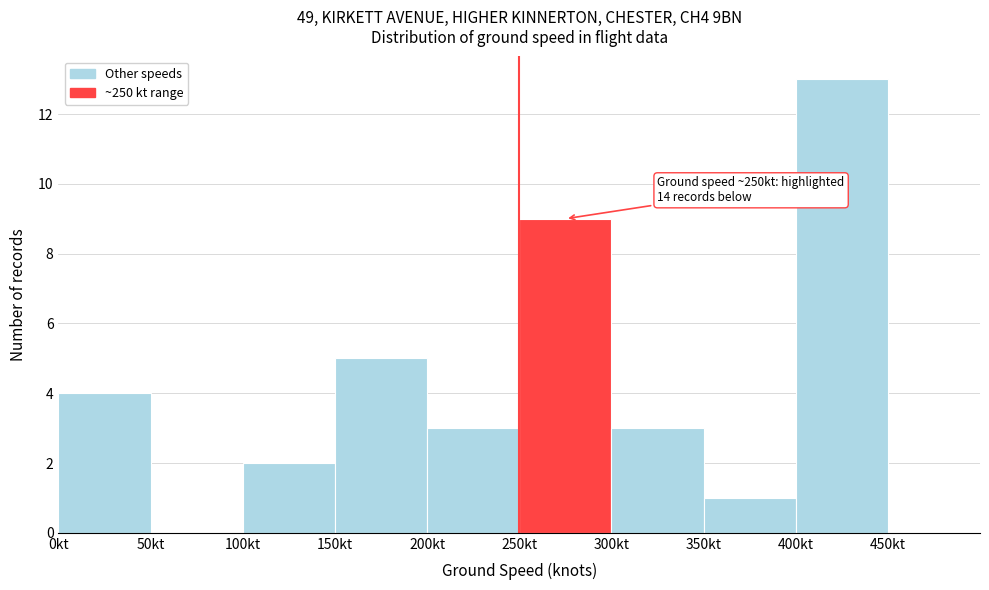

Over which range of the x-axis is the bar tallest?

400 to 450